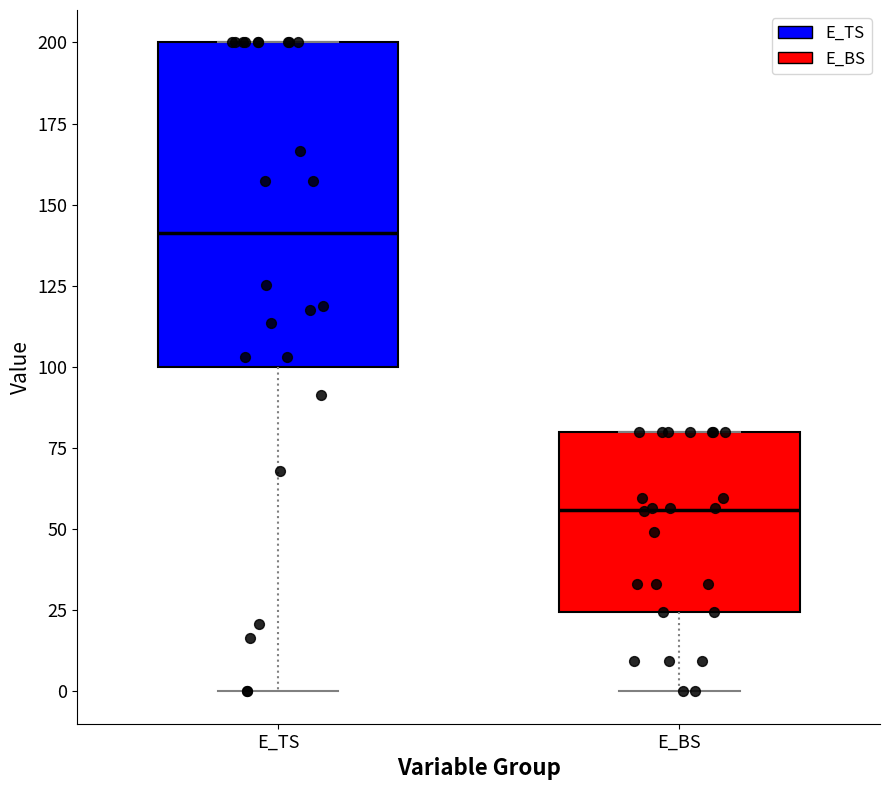

Which box has the highest median line?

E_TS